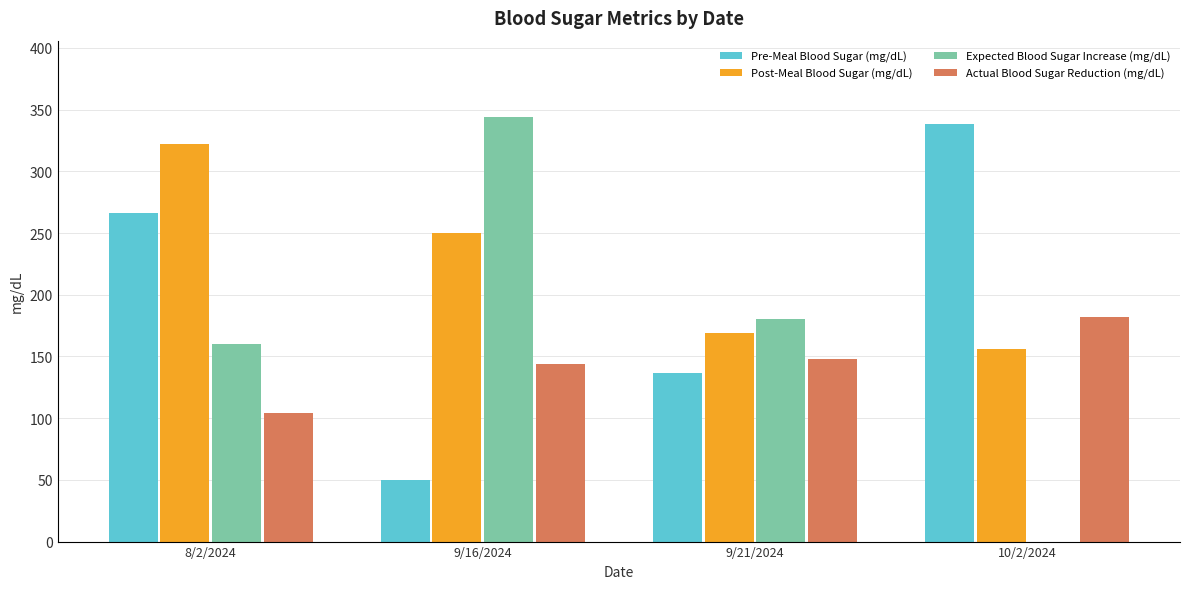

What is the spread (max minus min) of values at 10/2/2024?

338